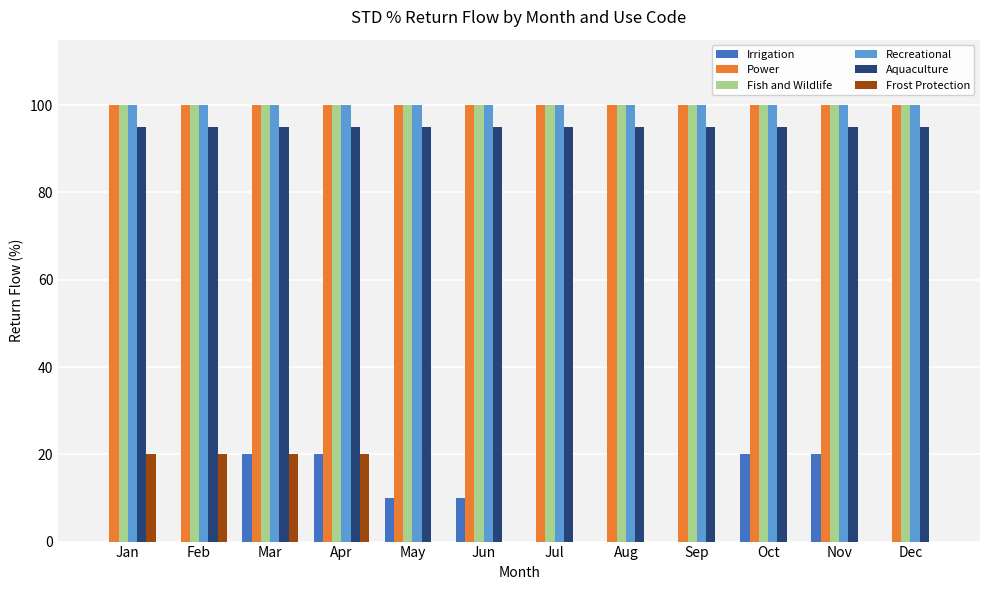

How many data points does each series have?

12